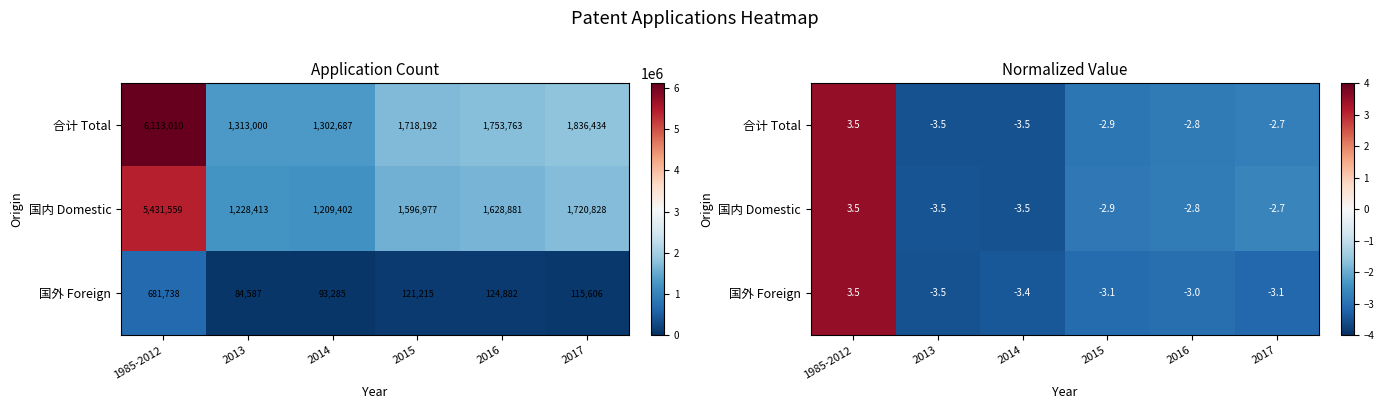

Is it true that 国外 Foreign equals -3.5 at 2013?

True